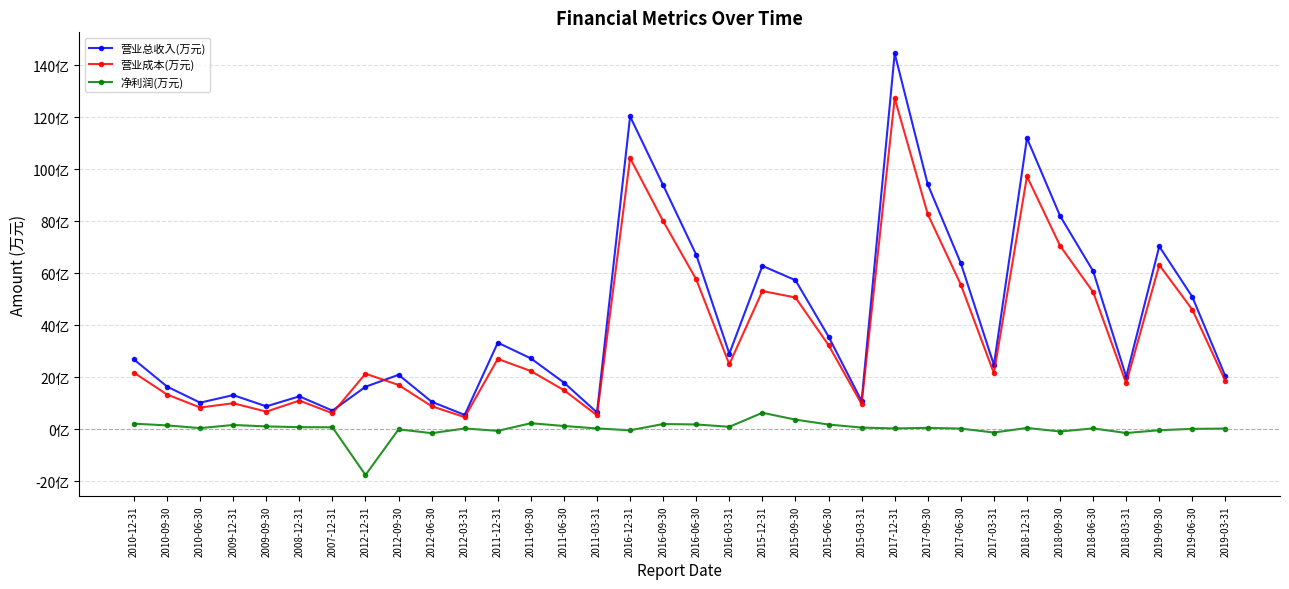

What is the label of the 23rd point from the right?

2011-12-31